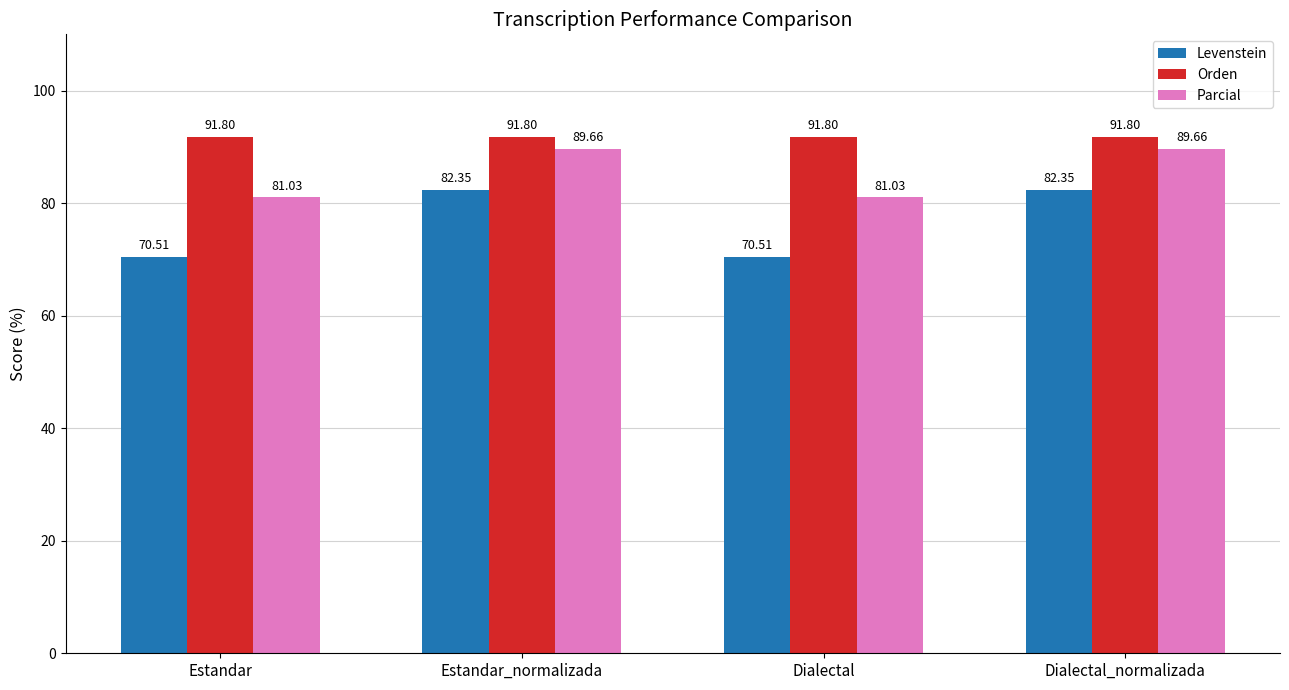

At which label does Levenstein first exceed 82?

Estandar_normalizada